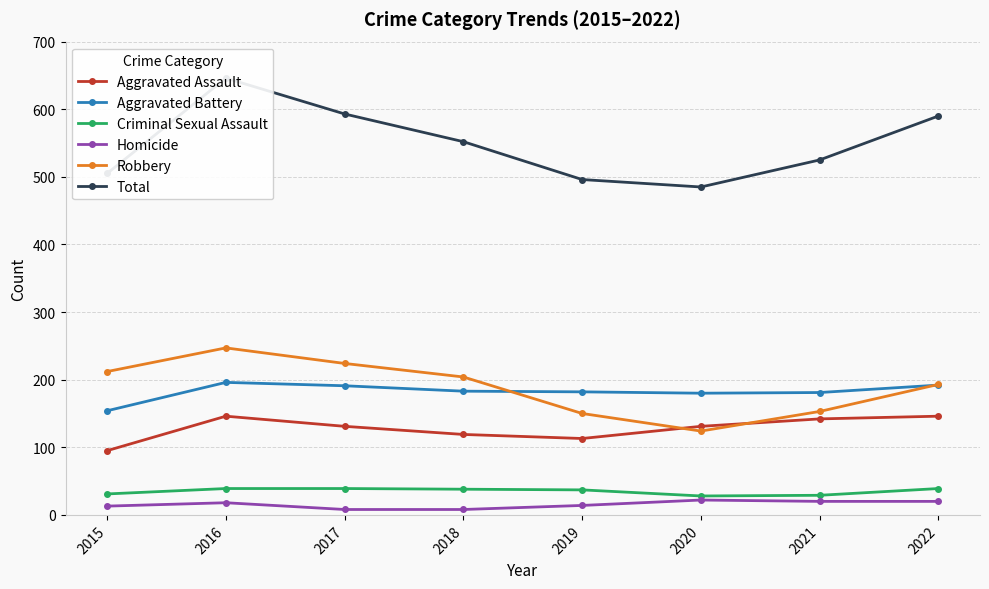

Where is the first local minimum for Total?

2020